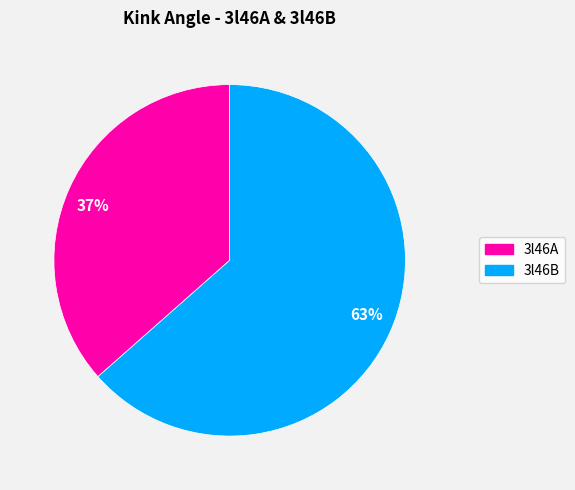

To the nearest percent, what is the average slice percentage?

50%